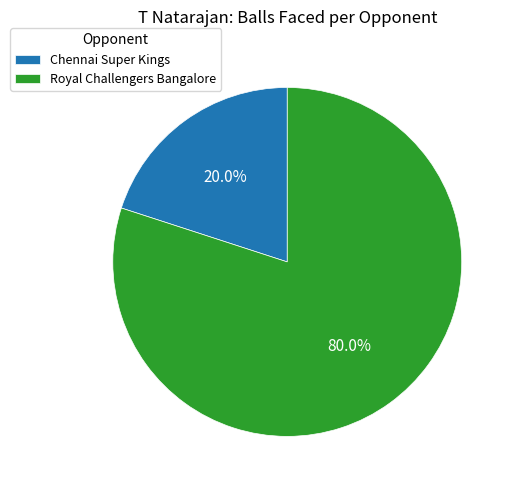

Rank the categories by value from lowest to highest.

Chennai Super Kings, Royal Challengers Bangalore